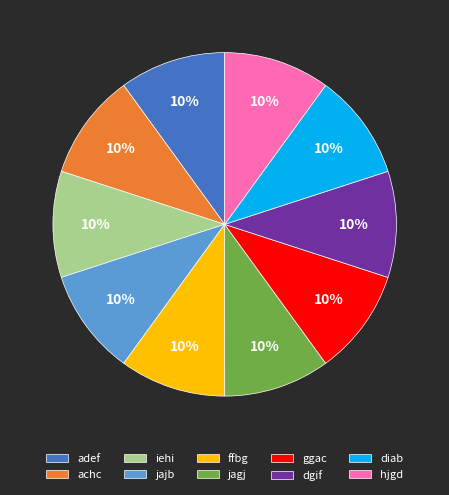

To the nearest percent, what percentage of the pie is diab?

10%